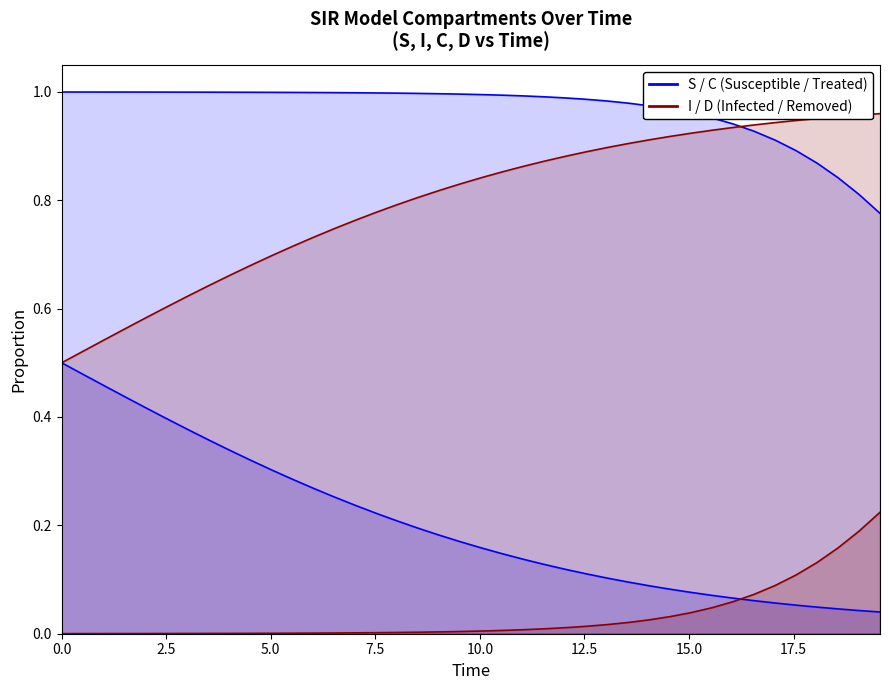

True or false: S has more than 2 interior local peaks.

False